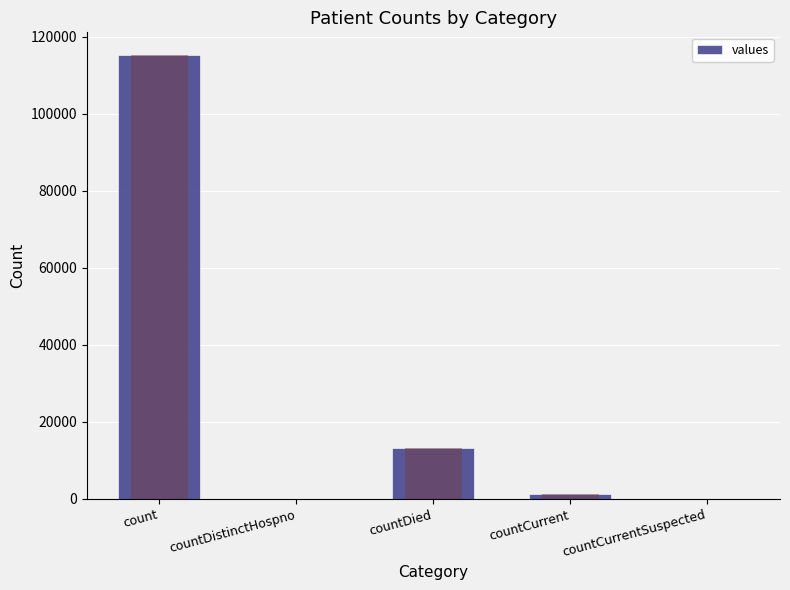

Count the number of data series in this chart.

1